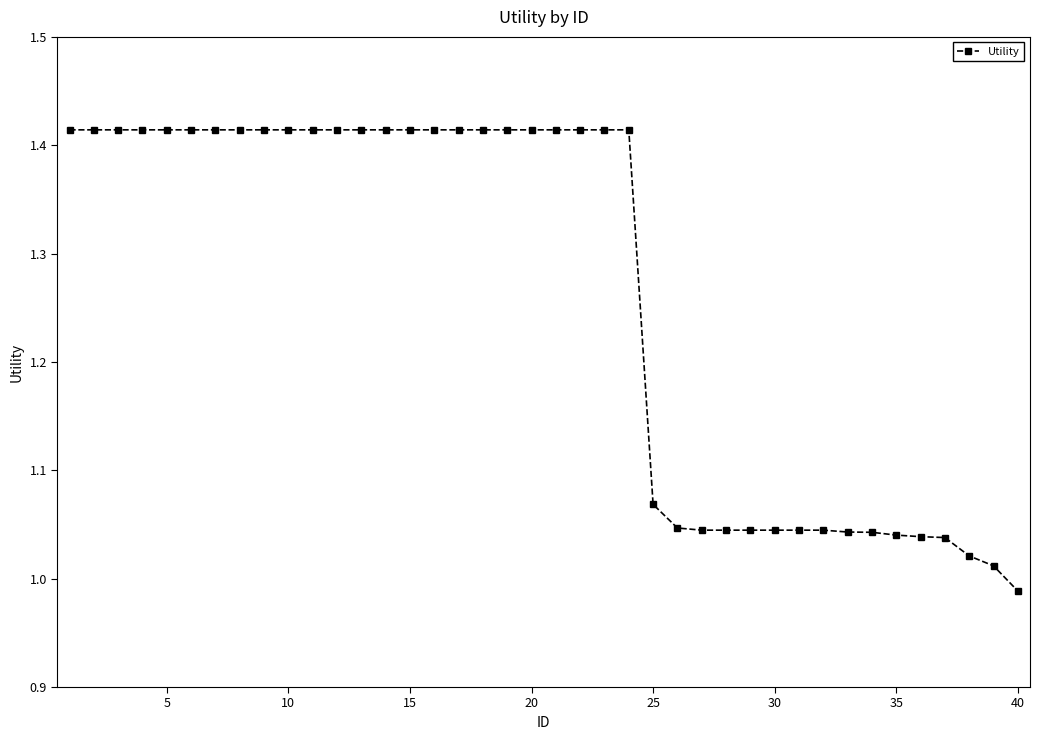

How many categories are shown in the chart?

40